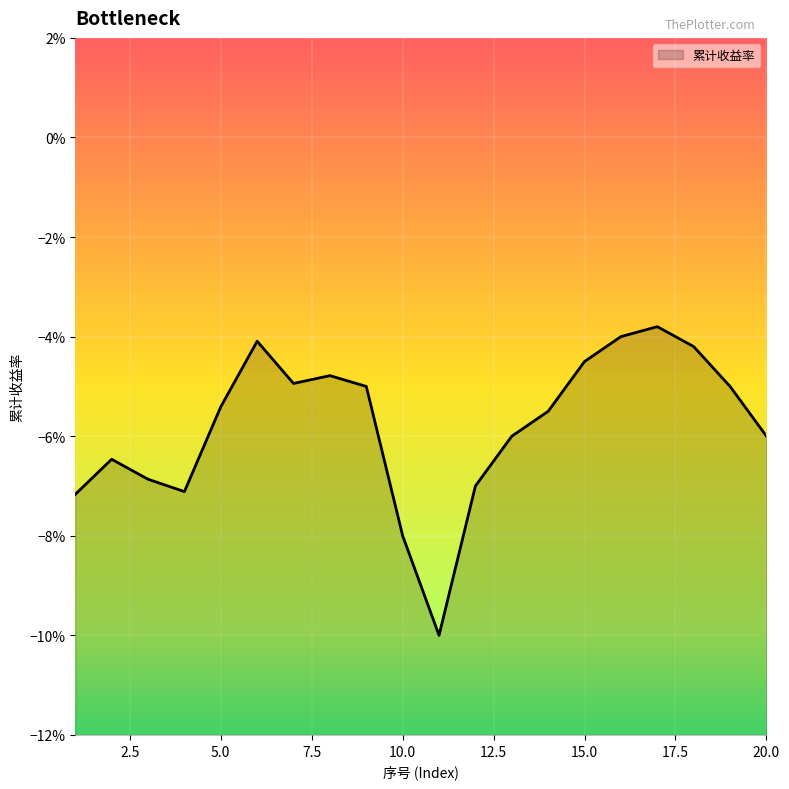

What value does the data have at 11?

-0.1